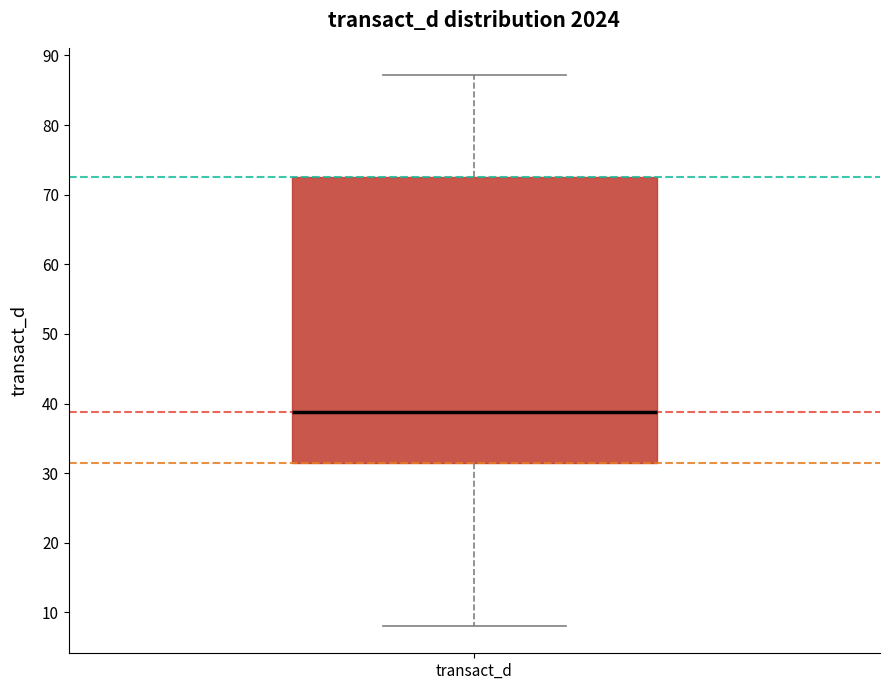

Read this box plot against the y-axis: the position of the median line, the range covered by the box, and the ends of both whiskers. The values are not printed on the chart, so give them approximately, as read against the axis.

median 39, box 31 to 73, whiskers 8 to 87